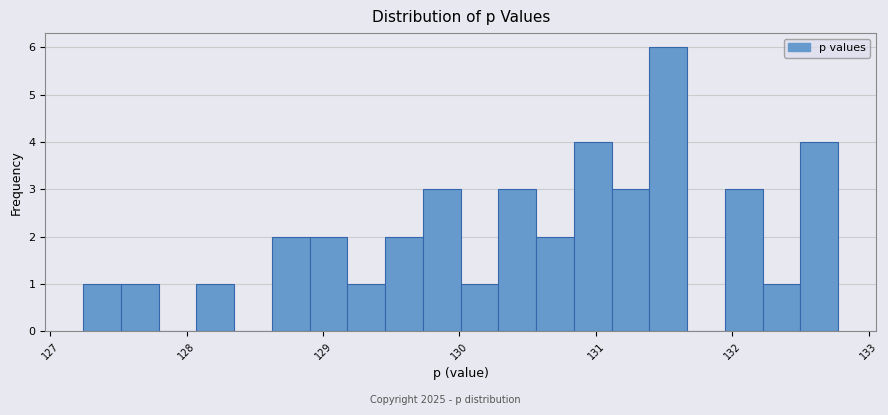

Around what value on the x-axis is the tallest bar? Give the approximate position of its centre, as read against the axis.

131.5